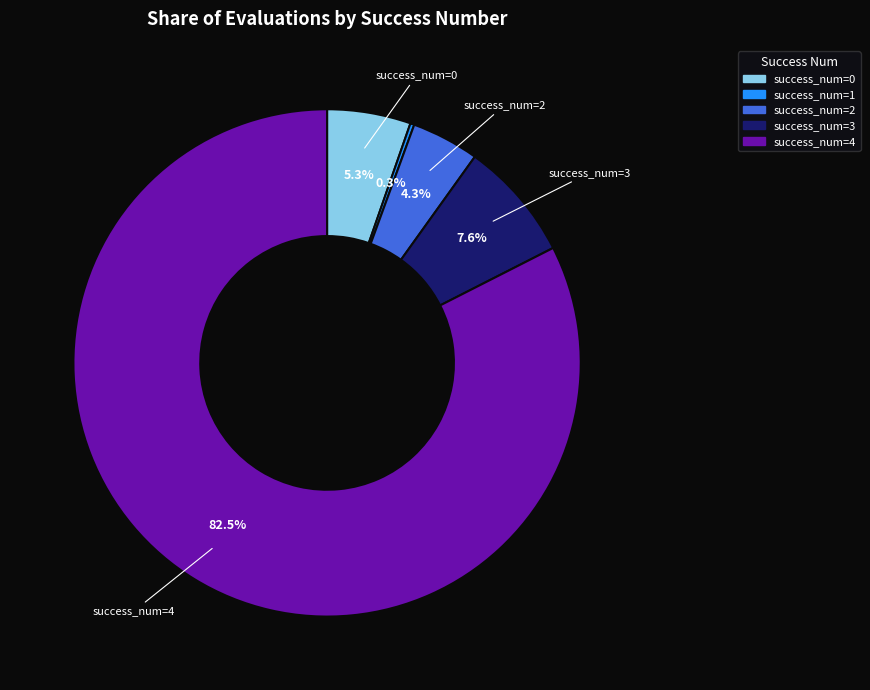

Does any single category account for the majority?

Yes